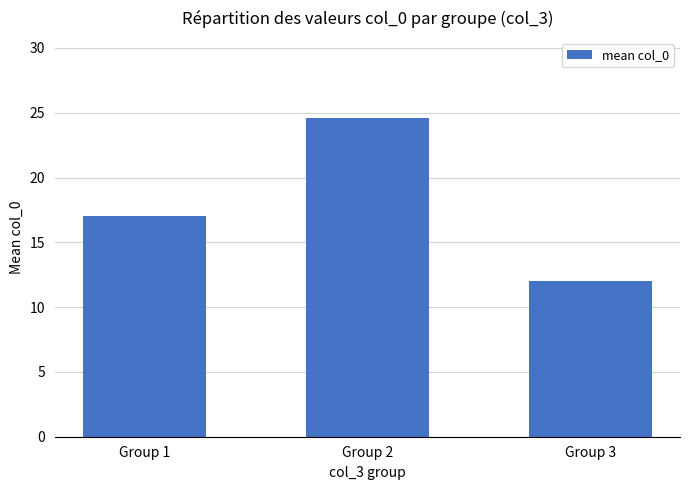

Approximately how many times larger is the value at Group 3 compared to Group 1?

0.7